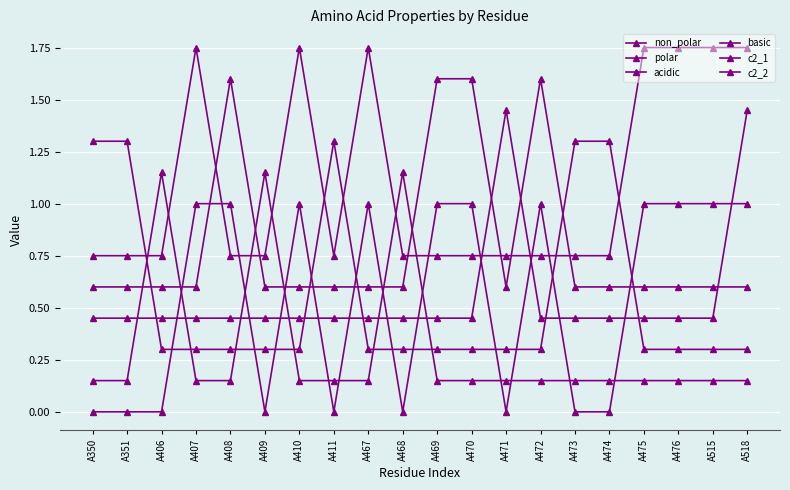

Where is the first local maximum for non_polar?

A410